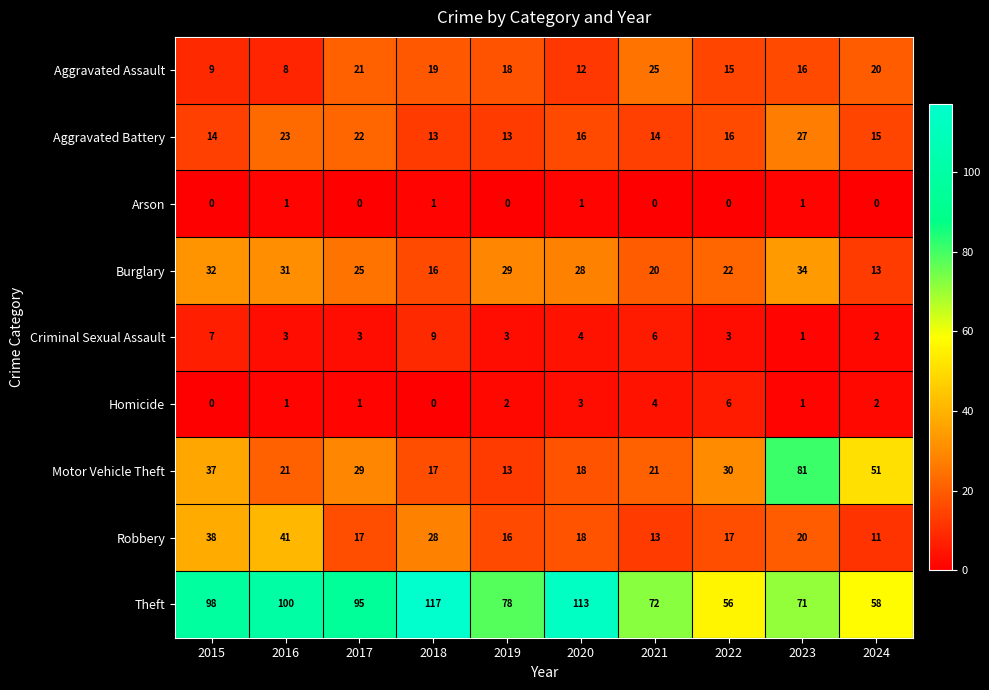

What is the difference between the second highest and minimum values in the Aggravated Assault series?

13